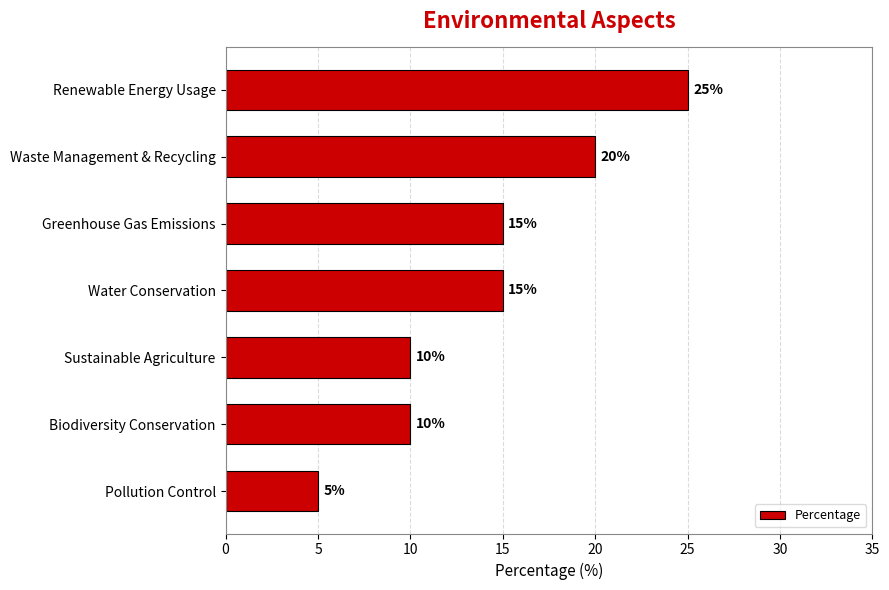

What is the change in value from Waste Management & Recycling to Water Conservation?

-5